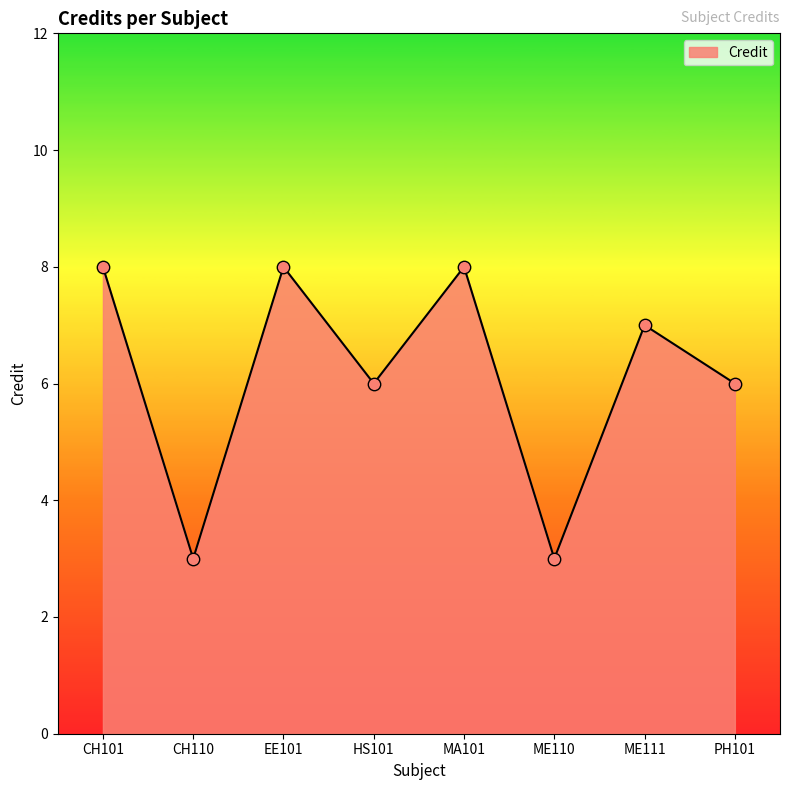

Which has a higher value, HS101 or ME111?

ME111